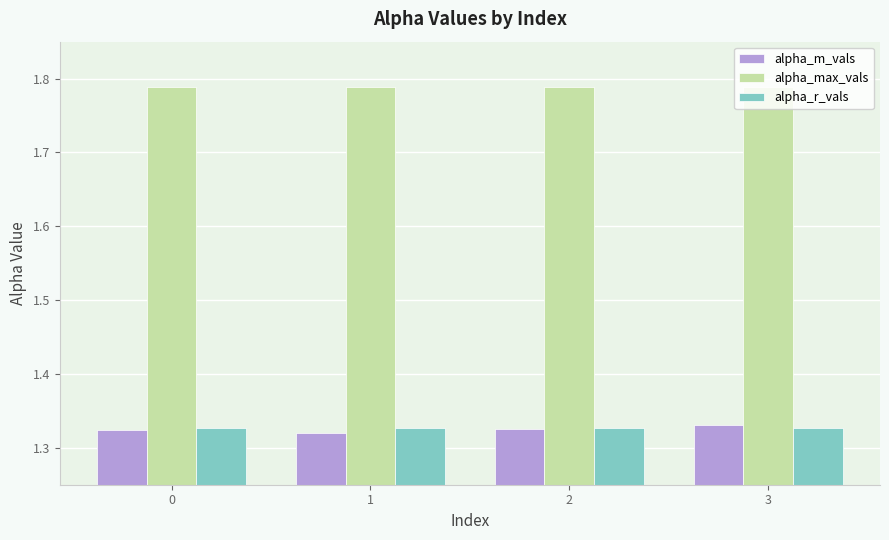

Which series has the largest total across all categories?

alpha_max_vals